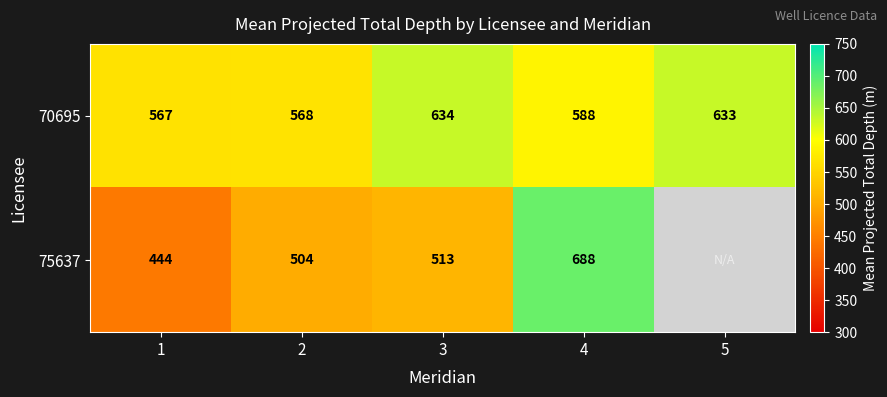

Which category has the lowest value across all series?

1